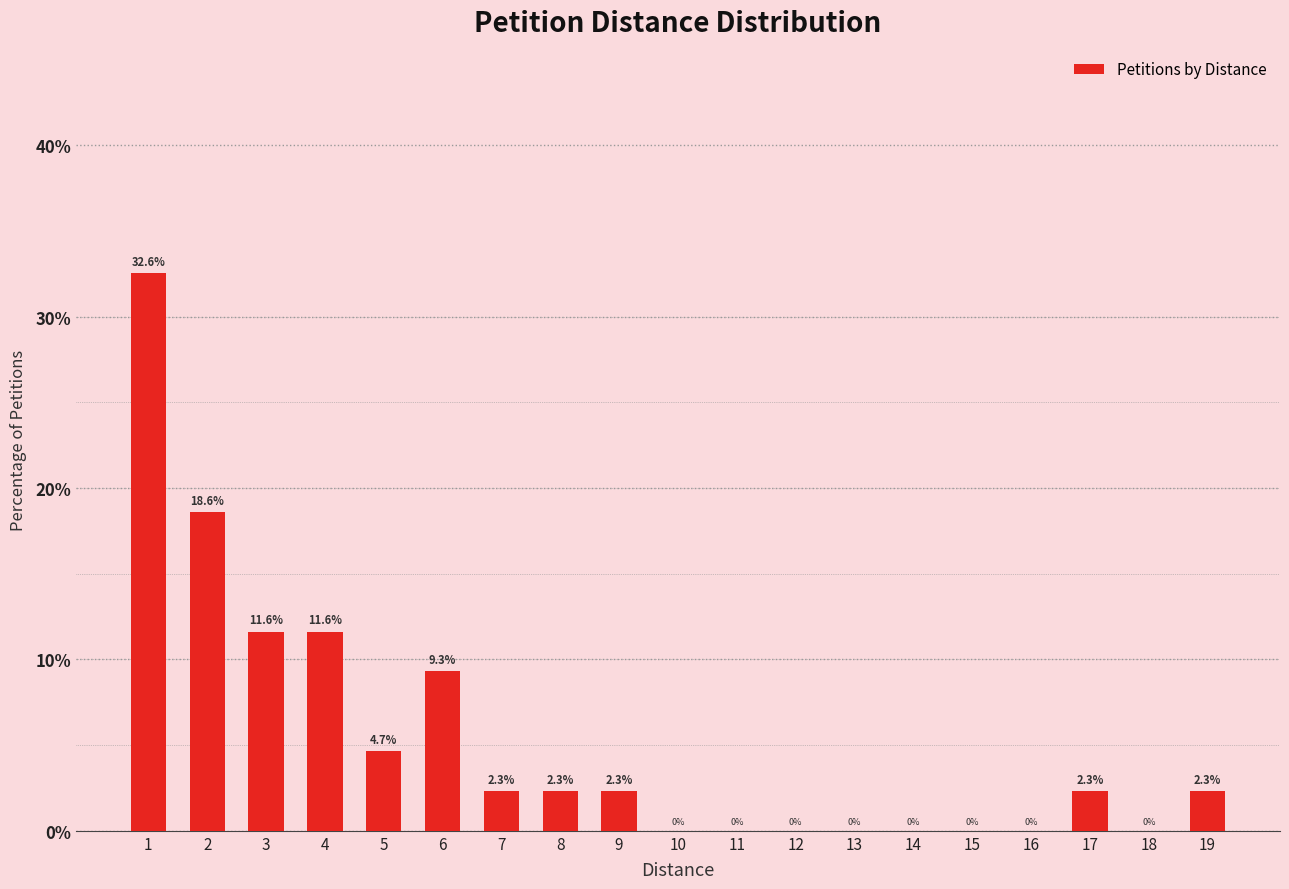

Which label corresponds to the largest value in the chart?

1